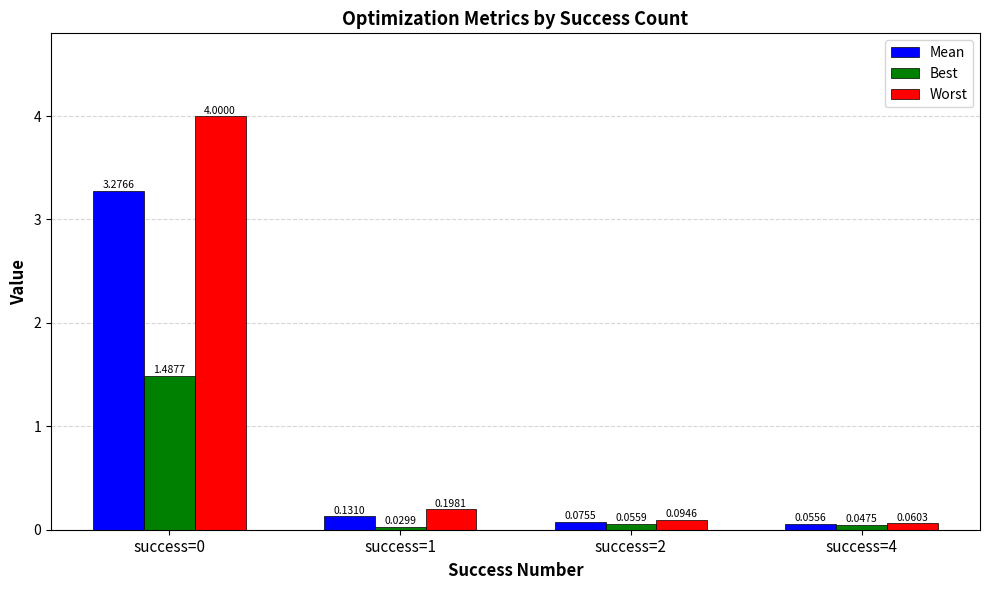

Which series has the largest range (max minus min)?

Worst